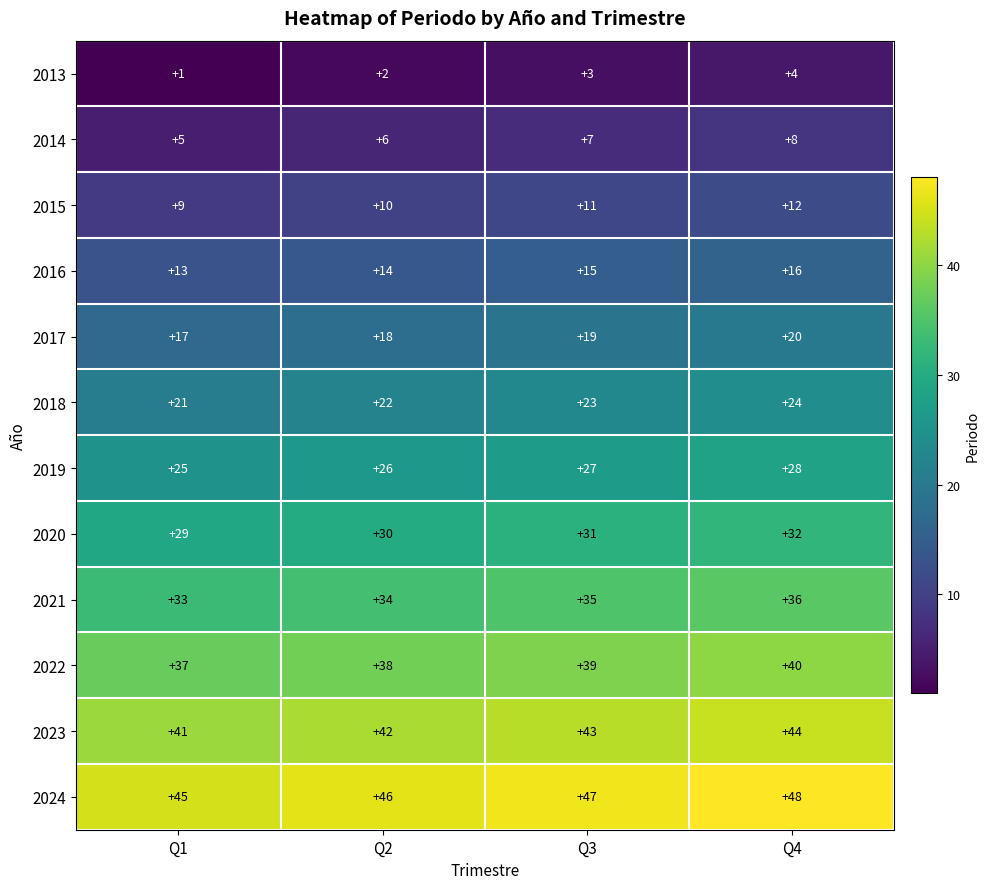

At Q1, list the series in order from smallest to largest.

2013, 2014, 2015, 2016, 2017, 2018, 2019, 2020, 2021, 2022, 2023, 2024